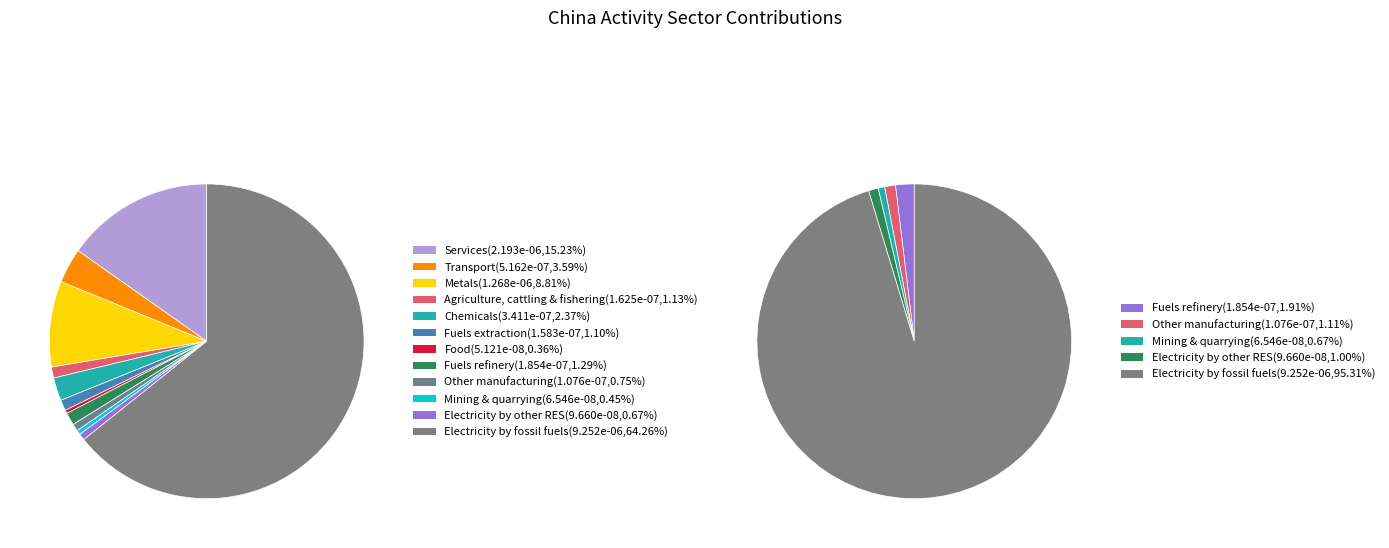

Is there any slice that represents more than half of the pie?

Yes